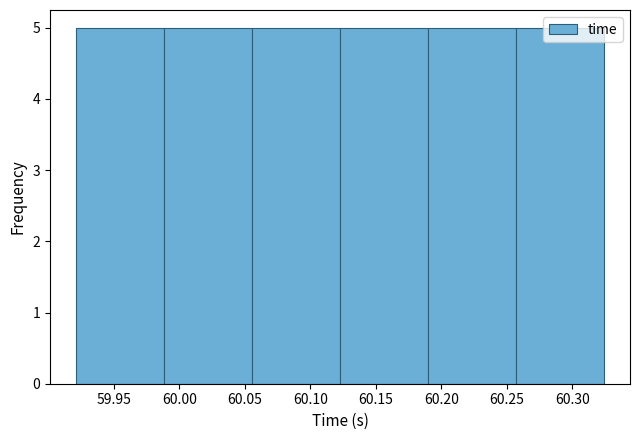

Reading left to right, transcribe this chart: for each bar, give the range it covers on the x-axis and its height. Neither the bar edges nor the heights are printed on the chart, so give them approximately, as read against the axes.

59.920 to 59.990: 5
59.990 to 60.055: 5
60.055 to 60.125: 5
60.125 to 60.190: 5
60.190 to 60.255: 5
60.255 to 60.325: 5